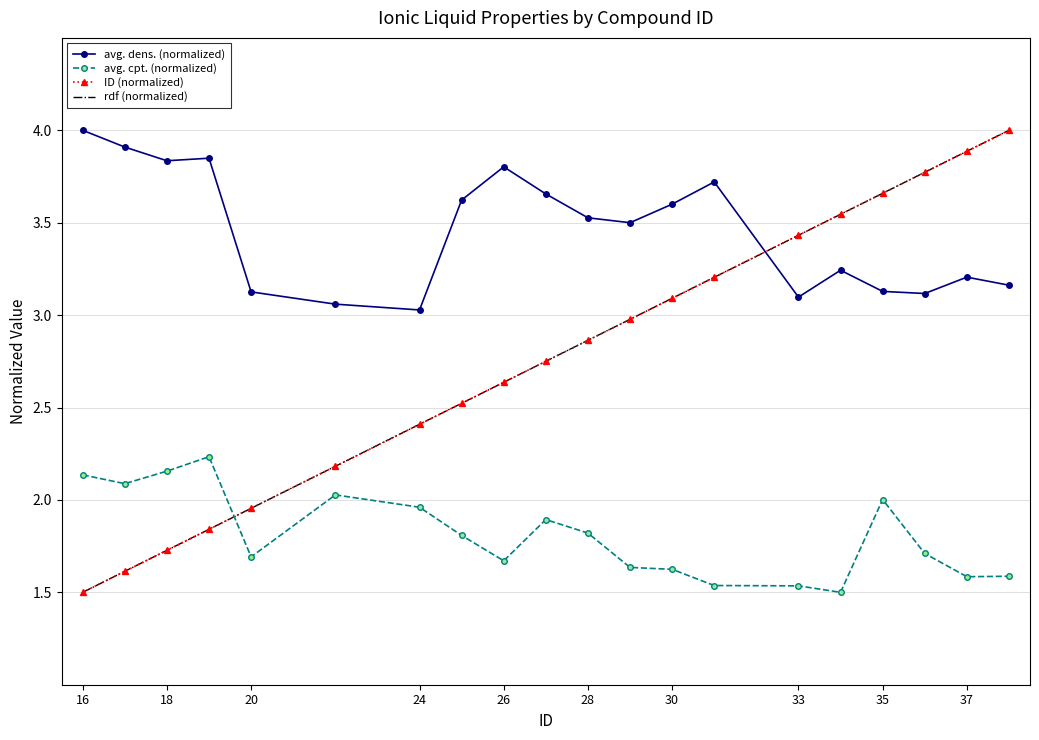

How many lines are shown in the chart?

4